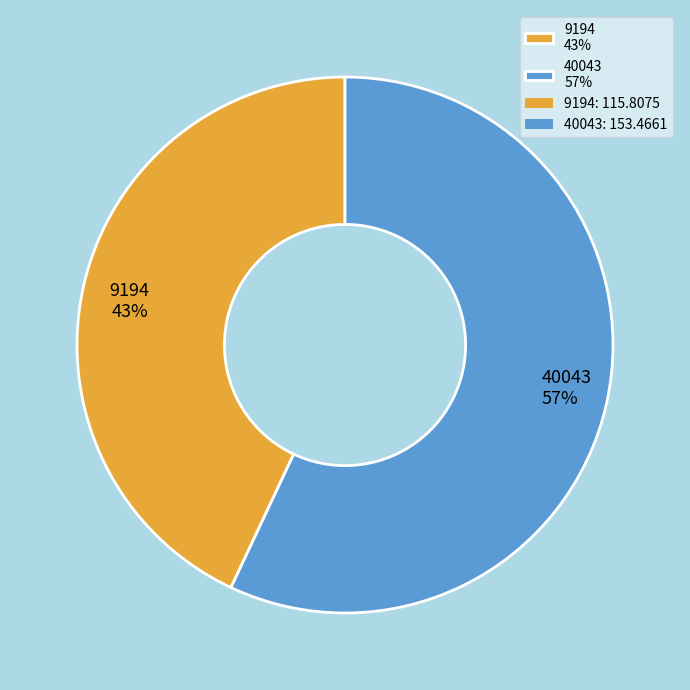

What is the ratio of the value at 9194 to the value at 40043?

0.8